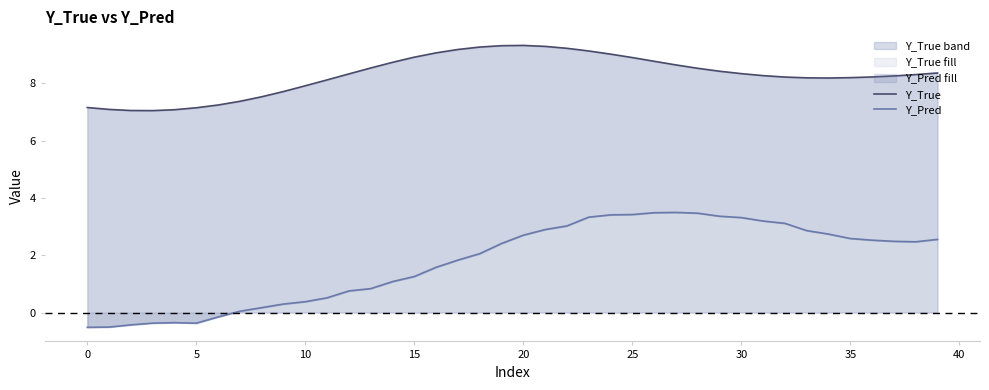

What are all the series names shown in the legend?

Y_True, Y_Pred